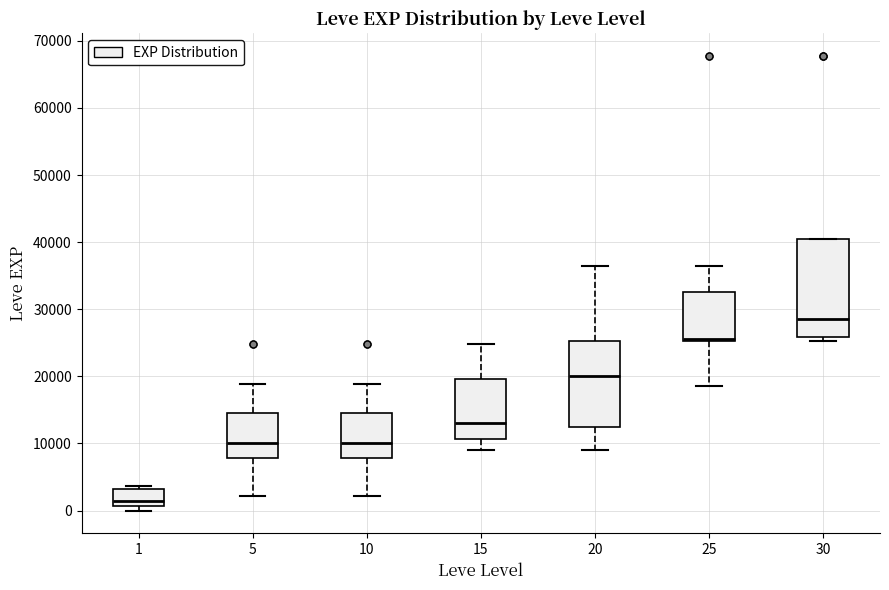

Where is the upper edge of the box at x = 25 on the y-axis? The values are not printed on the chart, so give them approximately, as read against the axis.

33000